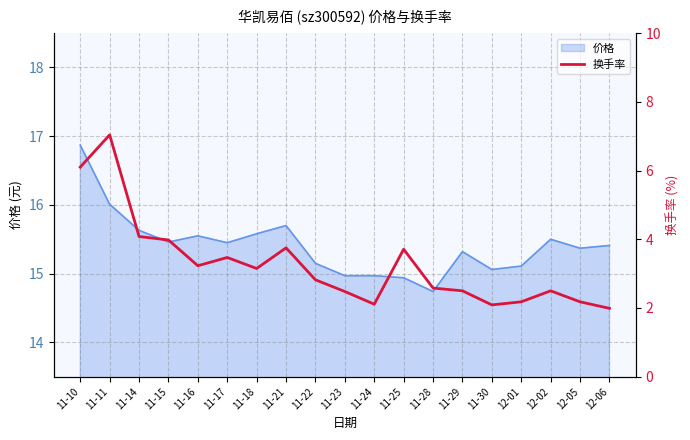

True or false: the data shows 4.1 at 11-14.

True